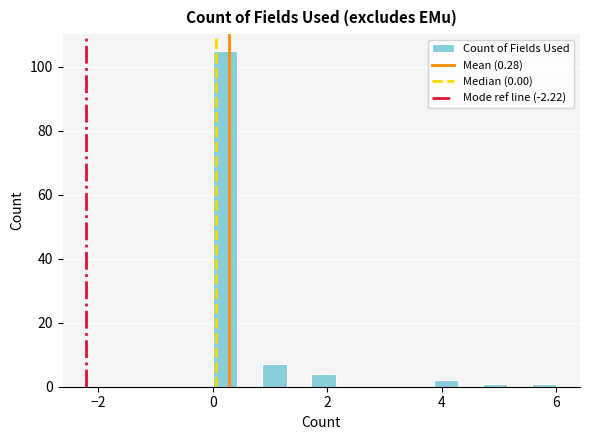

Around what value on the x-axis is the tallest bar? Give the approximate position of its centre, as read against the axis.

0.2